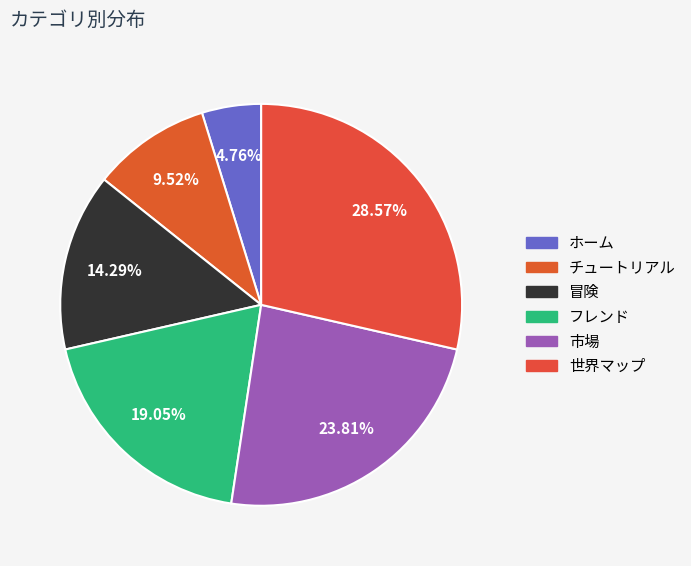

How many slices are in this pie chart?

6